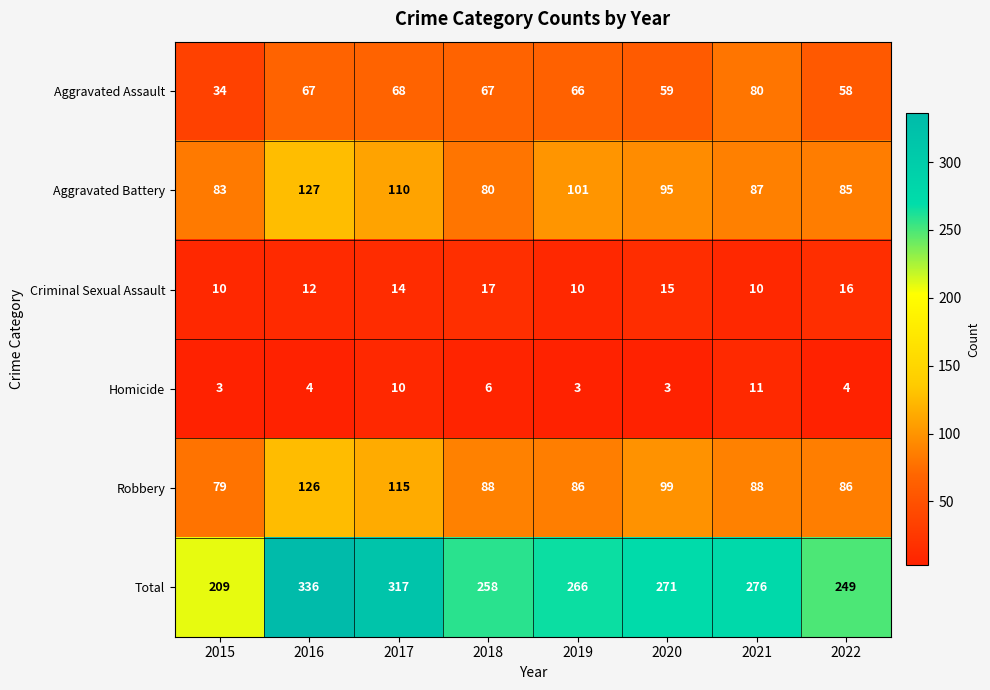

What value does the Robbery series have at 2022, to the nearest 5?

85